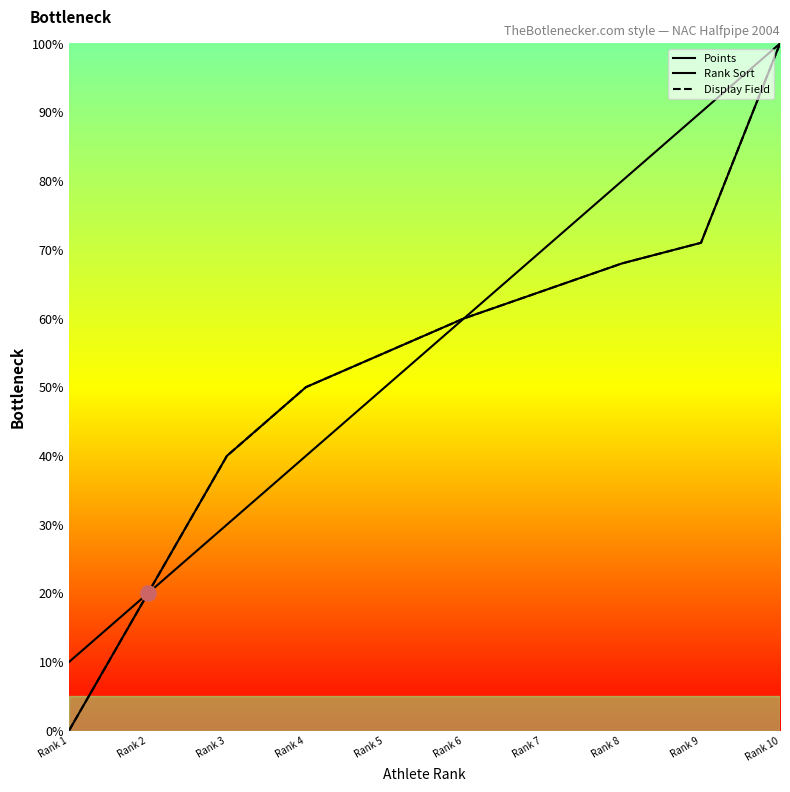

Which series has the widest spread of Y values?

Points